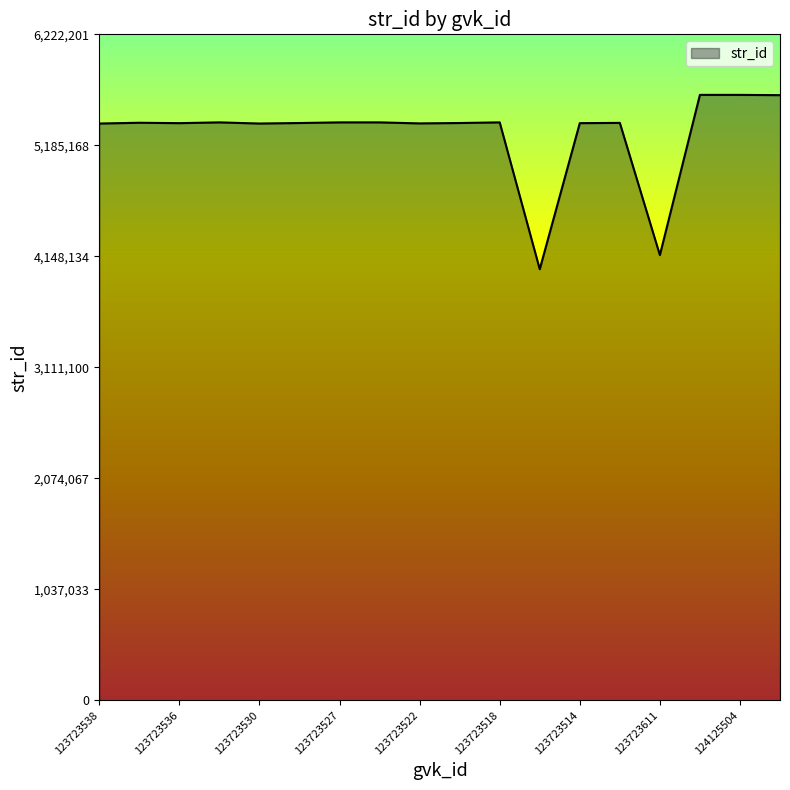

What is the smallest value displayed?

4027657